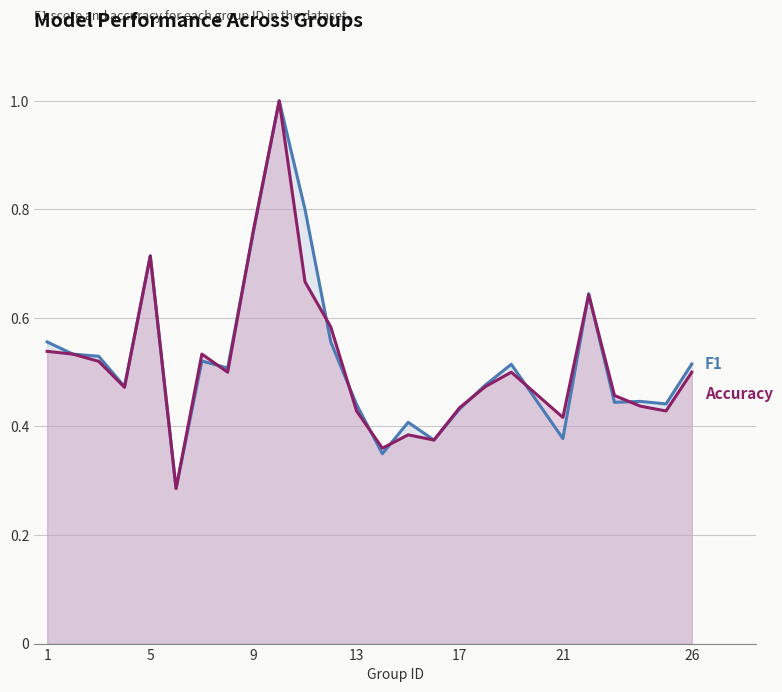

What is the total value across all series at 1?

1.1